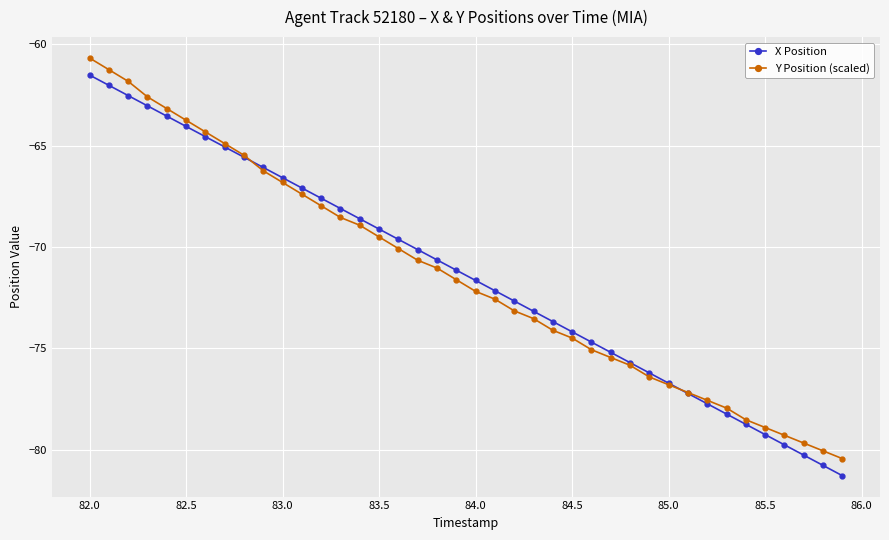

True or false: Y Position (scaled) has more than 2 points higher than both neighbors.

False